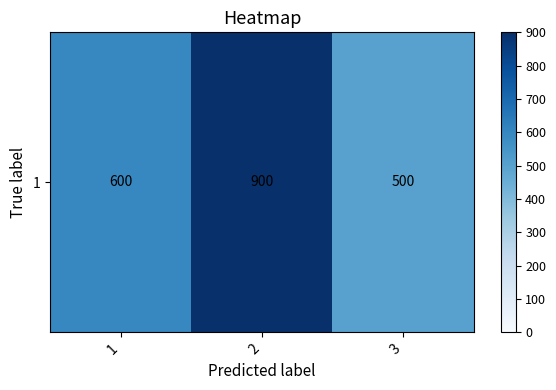

Is it true that the value at 1 is 337?

False